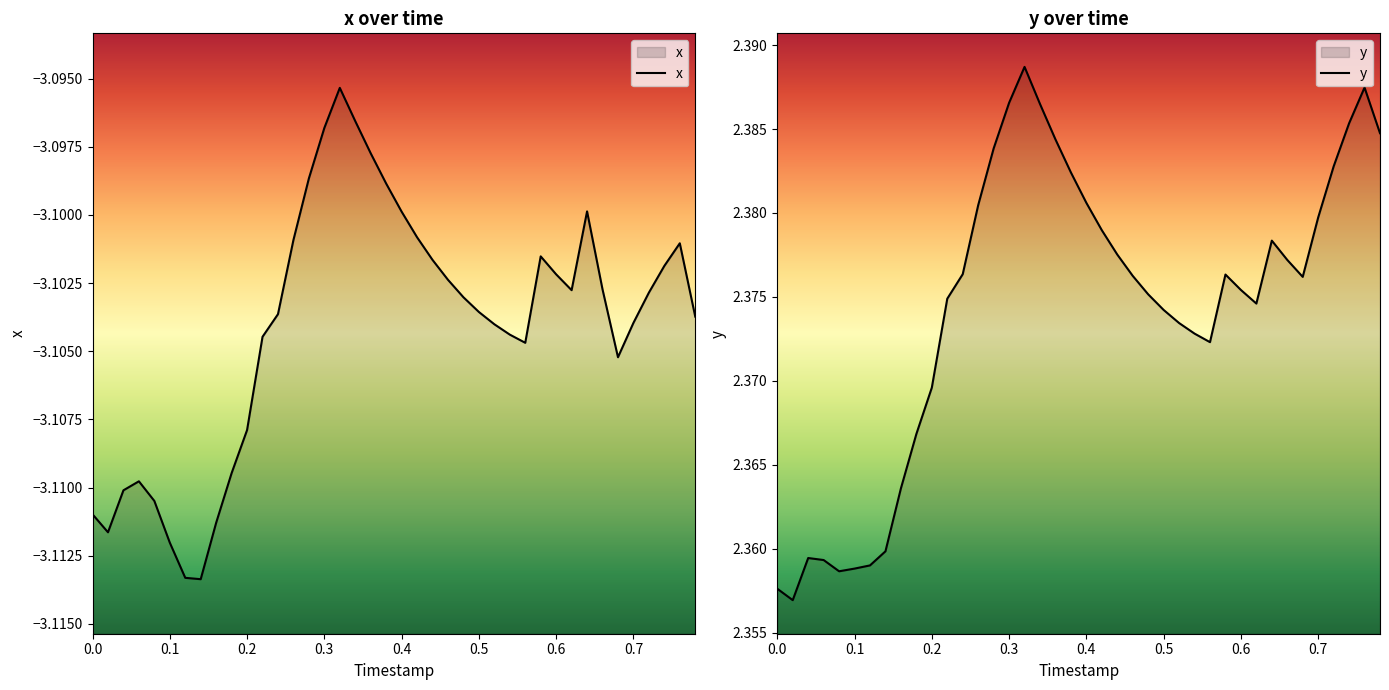

True or false: x has a value of -4.3 at 0.2.

False